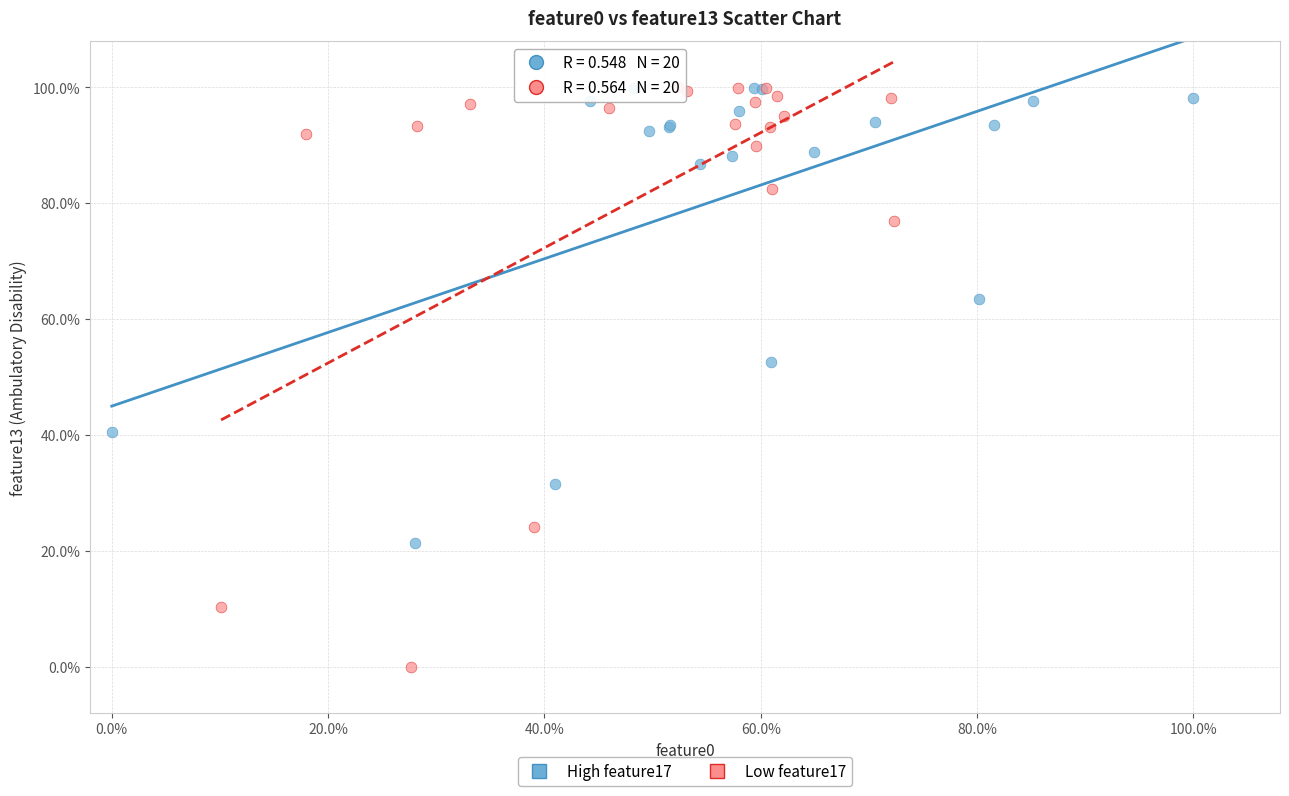

Which series contains the lowest Y value?

Low feature17